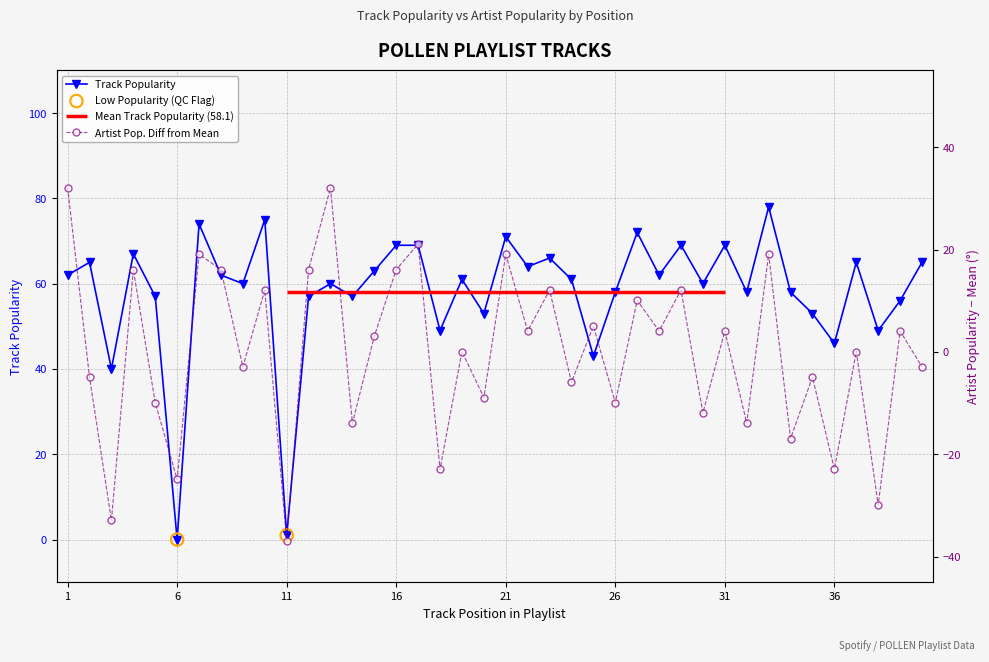

At which category is the sum across all series the highest?

33